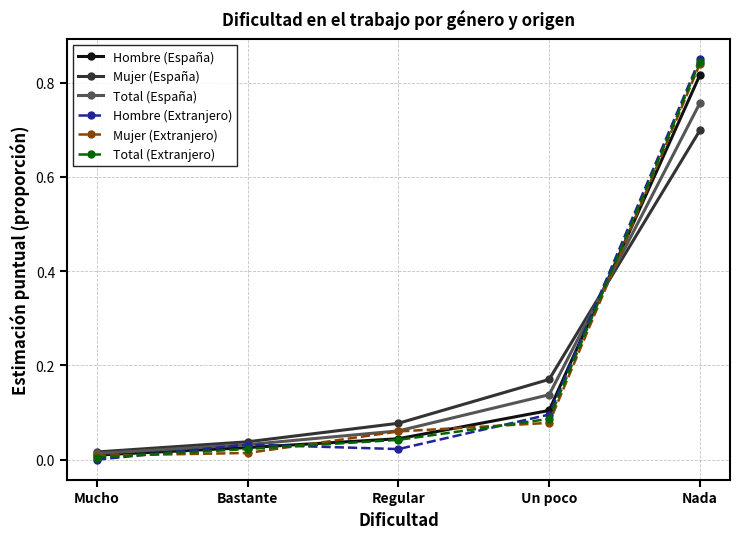

True or false: Total (España) has more than 2 points higher than both neighbors.

False